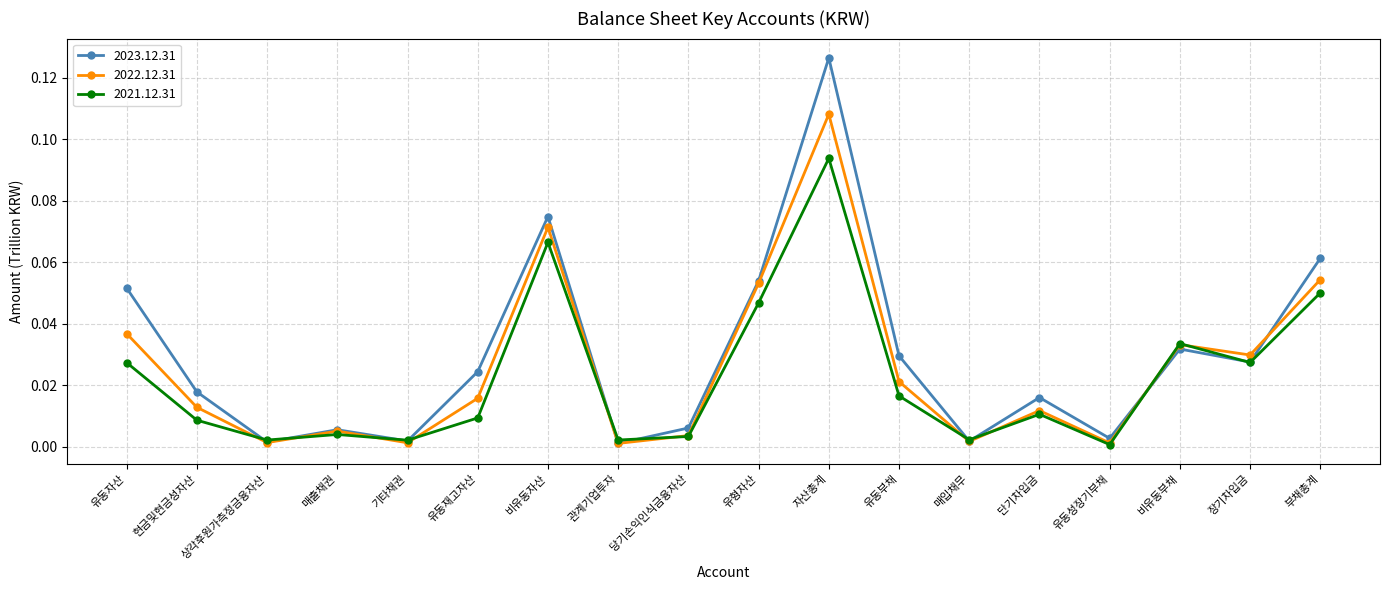

Is the value of 2021.12.31 at 비유동부채 greater than the value of 2023.12.31 at 단기차입금?

Yes